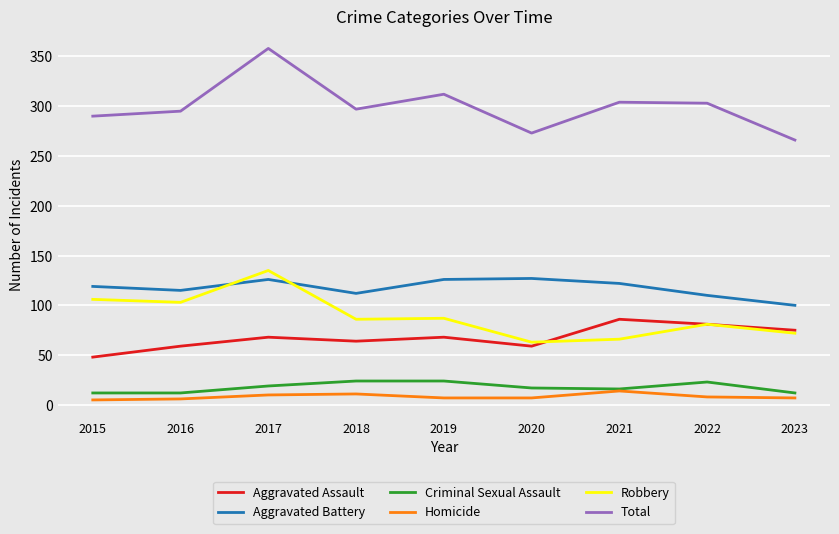

In Aggravated Assault, how many points are higher than both neighbors (excluding endpoints)?

3